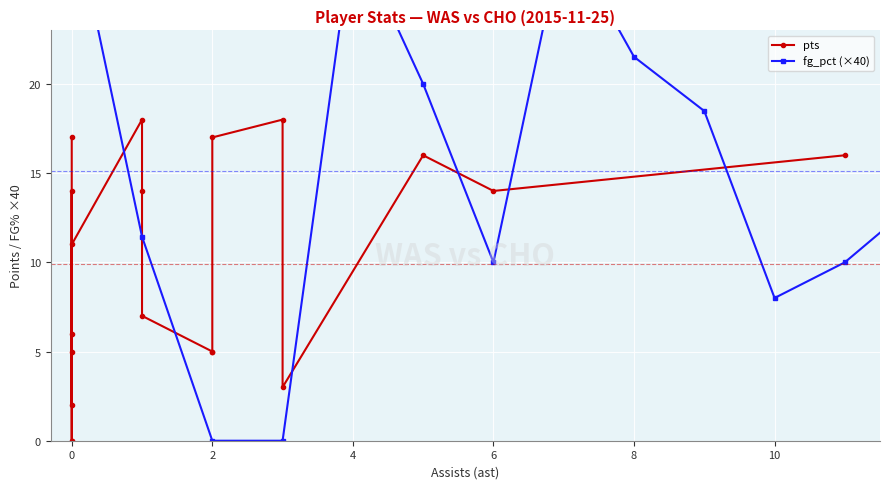

Which series has the widest spread of values?

fg_pct (×40)